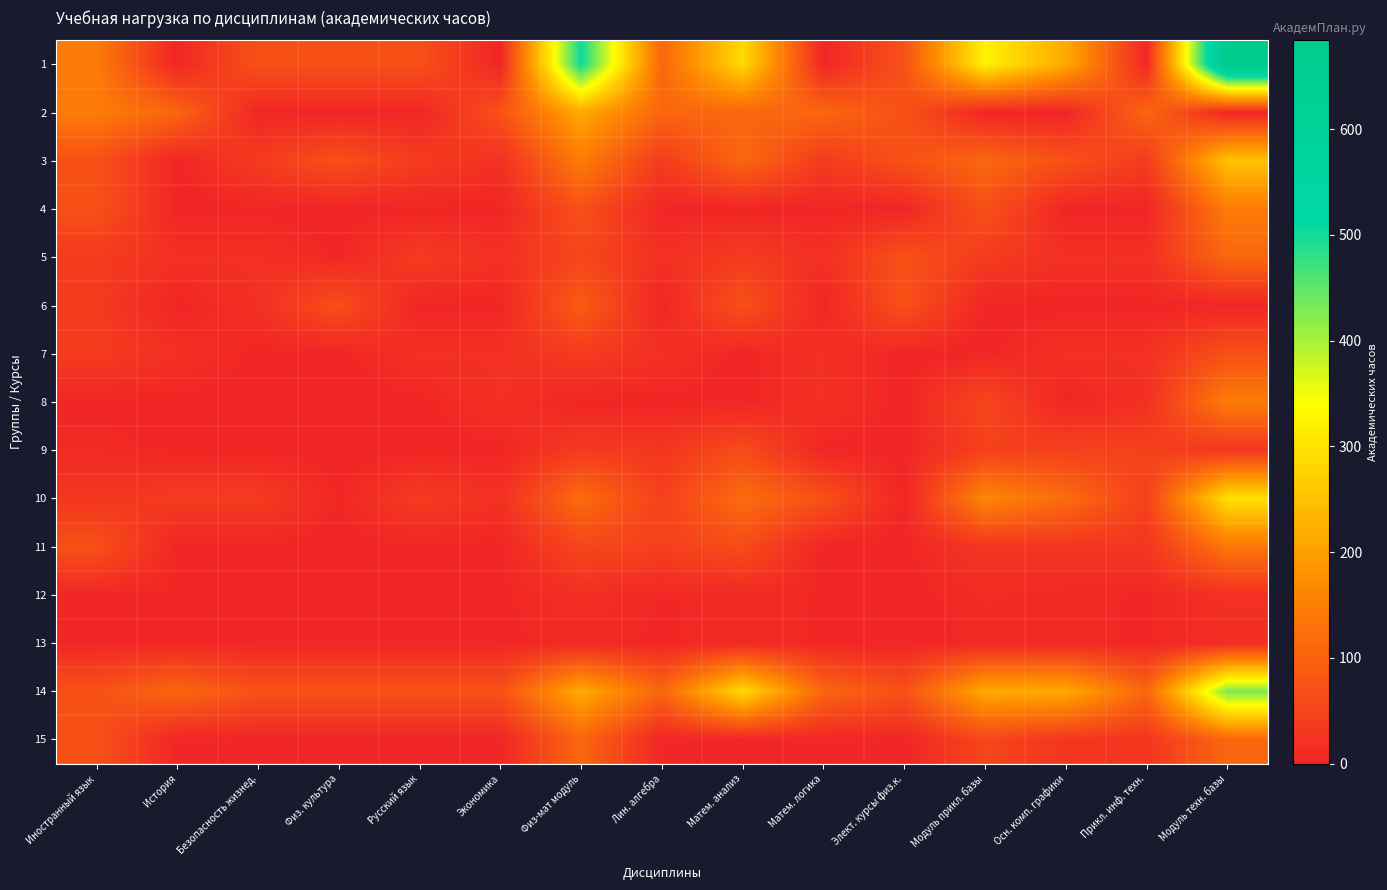

Reading left to right, list all the values displayed in this chart.

1: Иностранный язык=144	История=0	Безопасность жизнед.=72	Физ. культура=72	Русский язык=72	Экономика=0	Физ-мат модуль=504	Лин. алгебра=108	Матем. анализ=288	Матем. логика=0	Элект. курсы физ.к.=72	Модуль прикл. базы=324	Осн. комп. графики=216	Прикл. инф. техн.=0	Модуль техн. базы=684
2: Иностранный язык=144	История=108	Безопасность жизнед.=0	Физ. культура=0	Русский язык=0	Экономика=72	Физ-мат модуль=216	Лин. алгебра=108	Матем. анализ=108	Матем. логика=108	Элект. курсы физ.к.=72	Модуль прикл. базы=0	Осн. комп. графики=0	Прикл. инф. техн.=108	Модуль техн. базы=0
3: Иностранный язык=72	История=0	Безопасность жизнед.=36	Физ. культура=70	Русский язык=36	Экономика=18	Физ-мат модуль=144	Лин. алгебра=36	Матем. анализ=108	Матем. логика=36	Элект. курсы физ.к.=72	Модуль прикл. базы=108	Осн. комп. графики=72	Прикл. инф. техн.=36	Модуль техн. базы=252
4: Иностранный язык=72	История=0	Безопасность жизнед.=0	Физ. культура=0	Русский язык=0	Экономика=0	Физ-мат модуль=72	Лин. алгебра=0	Матем. анализ=0	Матем. логика=0	Элект. курсы физ.к.=0	Модуль прикл. базы=72	Осн. комп. графики=0	Прикл. инф. техн.=0	Модуль техн. базы=144
5: Иностранный язык=36	История=18	Безопасность жизнед.=18	Физ. культура=2	Русский язык=36	Экономика=18	Физ-мат модуль=54	Лин. алгебра=18	Матем. анализ=36	Матем. логика=18	Элект. курсы физ.к.=72	Модуль прикл. базы=36	Осн. комп. графики=18	Прикл. инф. техн.=18	Модуль техн. базы=108
6: Иностранный язык=36	История=0	Безопасность жизнед.=18	Физ. культура=68	Русский язык=0	Экономика=0	Физ-мат модуль=90	Лин. алгебра=0	Матем. анализ=72	Матем. логика=0	Элект. курсы физ.к.=72	Модуль прикл. базы=0	Осн. комп. графики=0	Прикл. инф. техн.=0	Модуль техн. базы=0
7: Иностранный язык=36	История=18	Безопасность жизнед.=0	Физ. культура=0	Русский язык=18	Экономика=18	Физ-мат модуль=36	Лин. алгебра=18	Матем. анализ=0	Матем. логика=18	Элект. курсы физ.к.=0	Модуль прикл. базы=0	Осн. комп. графики=18	Прикл. инф. техн.=18	Модуль техн. базы=72
8: Иностранный язык=0	История=0	Безопасность жизнед.=0	Физ. культура=0	Русский язык=0	Экономика=18	Физ-мат модуль=0	Лин. алгебра=0	Матем. анализ=0	Матем. логика=18	Элект. курсы физ.к.=0	Модуль прикл. базы=54	Осн. комп. графики=0	Прикл. инф. техн.=18	Модуль техн. базы=144
9: Иностранный язык=9	История=0	Безопасность жизнед.=0	Физ. культура=0	Русский язык=0	Экономика=0	Физ-мат модуль=36	Лин. алгебра=27	Матем. анализ=63	Матем. логика=0	Элект. курсы физ.к.=0	Модуль прикл. базы=45	Осн. комп. графики=45	Прикл. инф. техн.=45	Модуль техн. базы=27
10: Иностранный язык=27	История=36	Безопасность жизнед.=36	Физ. культура=2	Русский язык=36	Экономика=18	Физ-мат модуль=117	Лин. алгебра=45	Матем. анализ=117	Матем. логика=72	Элект. курсы физ.к.=0	Модуль прикл. базы=162	Осн. комп. графики=117	Прикл. инф. техн.=45	Модуль техн. базы=297
11: Иностранный язык=72	История=0	Безопасность жизнед.=0	Физ. культура=0	Русский язык=0	Экономика=0	Физ-мат модуль=54	Лин. алгебра=45	Матем. анализ=63	Матем. логика=0	Элект. курсы физ.к.=0	Модуль прикл. базы=27	Осн. комп. графики=27	Прикл. инф. техн.=27	Модуль техн. базы=135
12: Иностранный язык=2	История=3	Безопасность жизнед.=2	Физ. культура=2	Русский язык=2	Экономика=2	Физ-мат модуль=14	Лин. алгебра=3	Матем. анализ=8	Матем. логика=3	Элект. курсы физ.к.=0	Модуль прикл. базы=9	Осн. комп. графики=6	Прикл. инф. техн.=3	Модуль техн. базы=19
13: Иностранный язык=4	История=3	Безопасность жизнед.=2	Физ. культура=2	Русский язык=2	Экономика=2	Физ-мат модуль=6	Лин. алгебра=3	Матем. анализ=8	Матем. логика=3	Элект. курсы физ.к.=0	Модуль прикл. базы=6	Осн. комп. графики=6	Прикл. инф. техн.=3	Модуль техн. базы=12
14: Иностранный язык=72	История=108	Безопасность жизнед.=72	Физ. культура=72	Русский язык=72	Экономика=72	Физ-мат модуль=216	Лин. алгебра=108	Матем. анализ=288	Матем. логика=108	Элект. курсы физ.к.=72	Модуль прикл. базы=216	Осн. комп. графики=216	Прикл. инф. техн.=108	Модуль техн. базы=432
15: Иностранный язык=72	История=0	Безопасность жизнед.=0	Физ. культура=0	Русский язык=0	Экономика=0	Физ-мат модуль=108	Лин. алгебра=0	Матем. анализ=0	Матем. логика=0	Элект. курсы физ.к.=0	Модуль прикл. базы=54	Осн. комп. графики=27	Прикл. инф. техн.=27	Модуль техн. базы=108